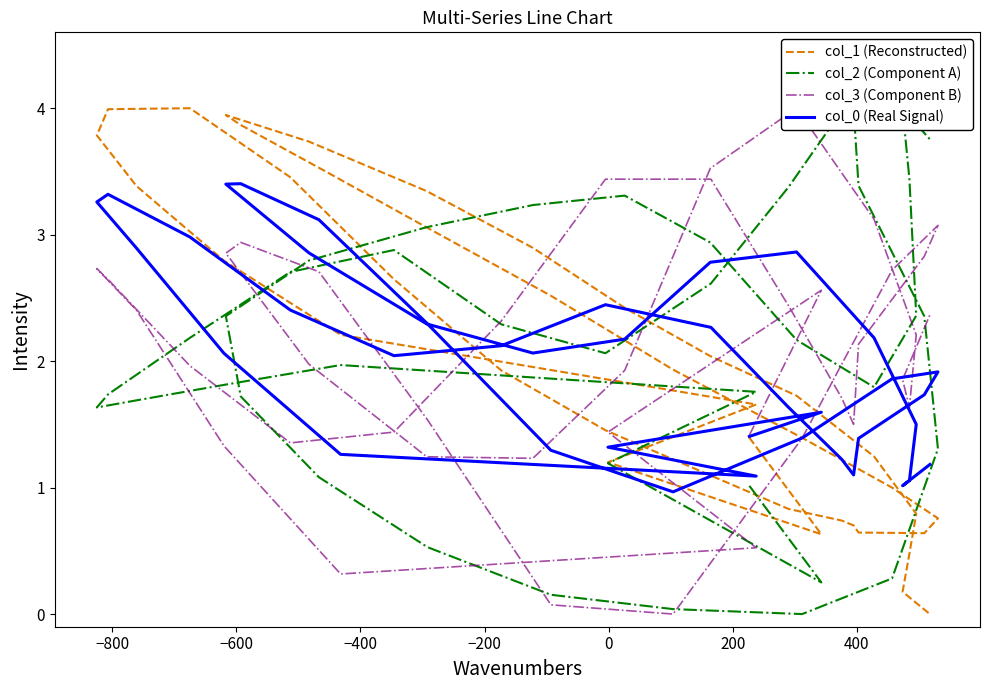

True or false: col_0 (Real Signal) has more than 1 points higher than both neighbors.

True